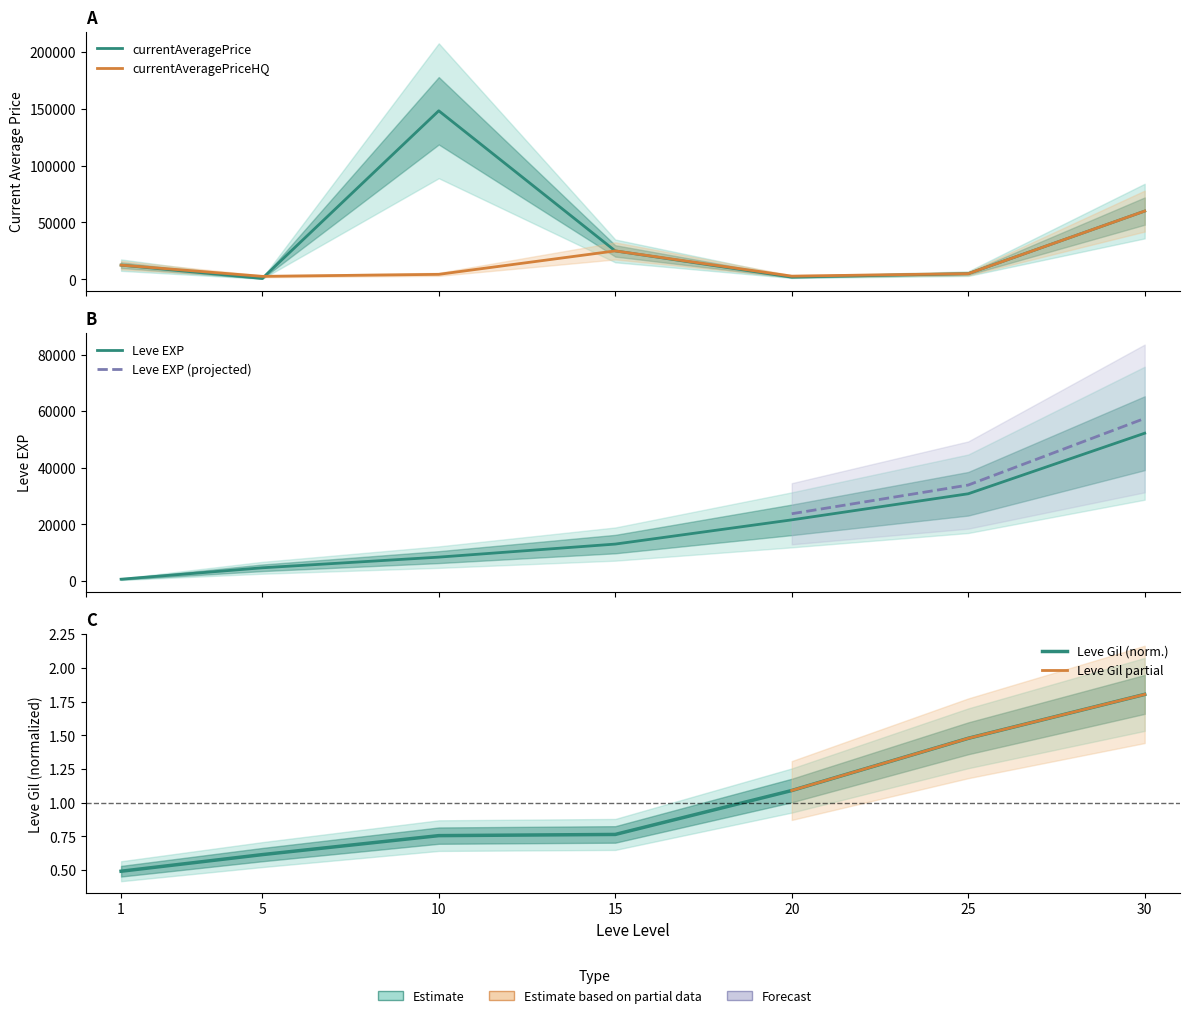

Is it true that Leve EXP equals 302.3 at 1?

False